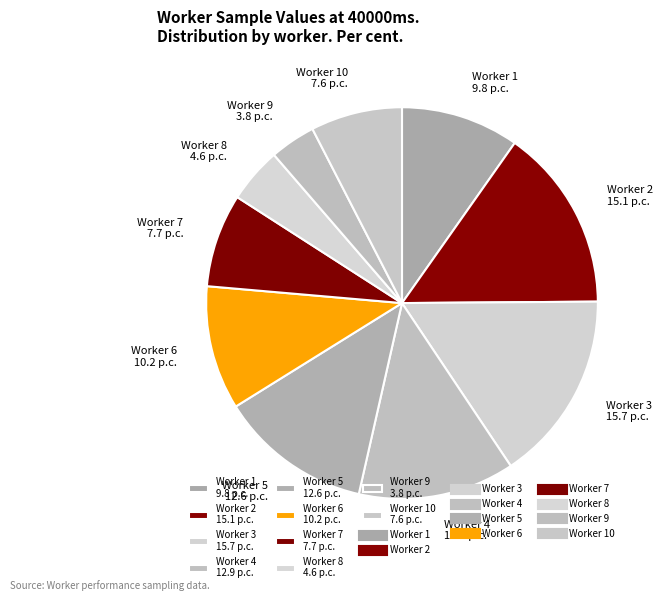

Do Worker 6 10.2 p.c. and Worker 9 3.8 p.c. together represent more than half of the pie?

No